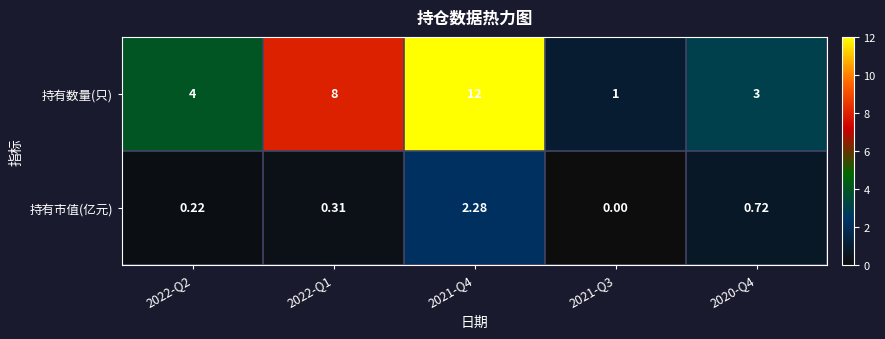

Which series has the largest total across all categories?

持有数量(只)